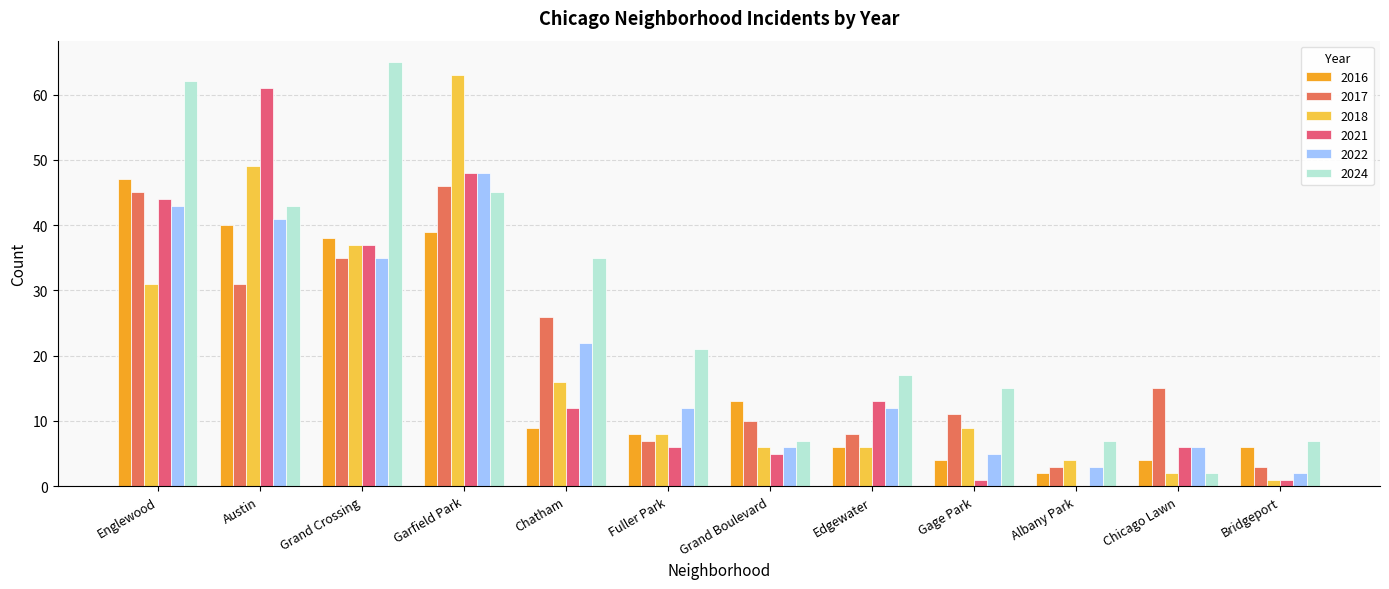

How many categories are shown in the chart?

12